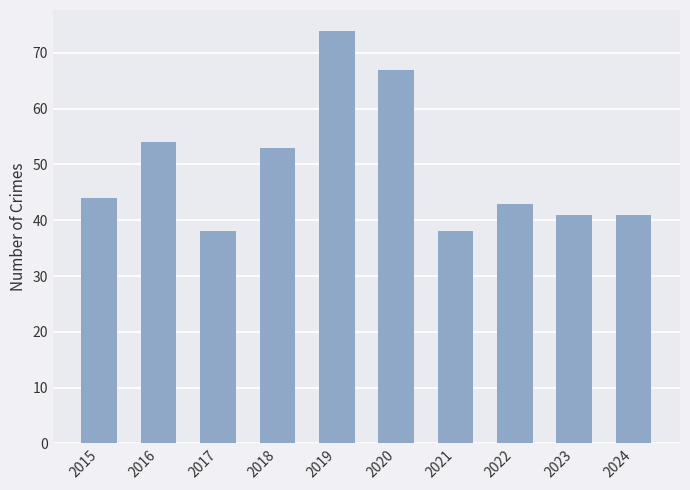

Approximately how many times larger is the value at 2016 compared to 2019?

0.7